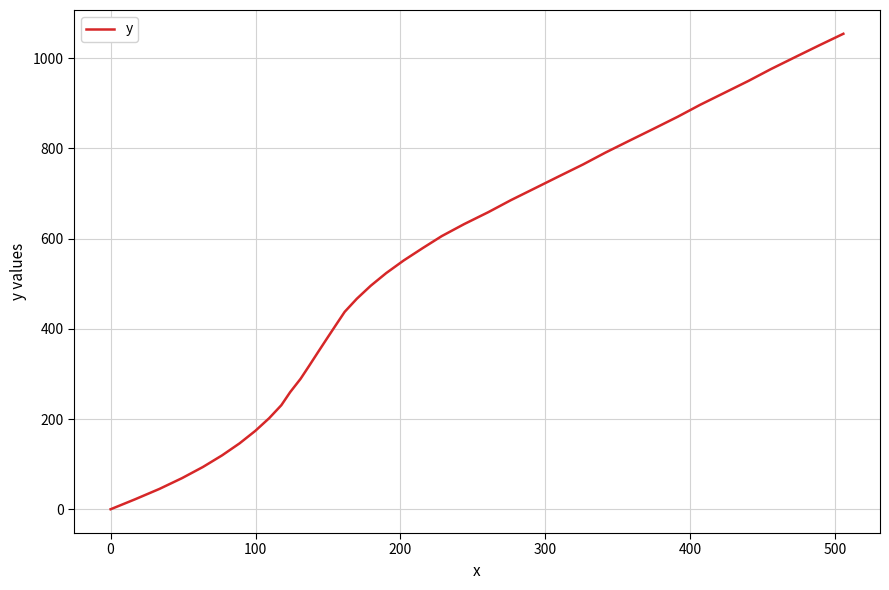

What is the difference between the maximum and minimum values?

1053.8